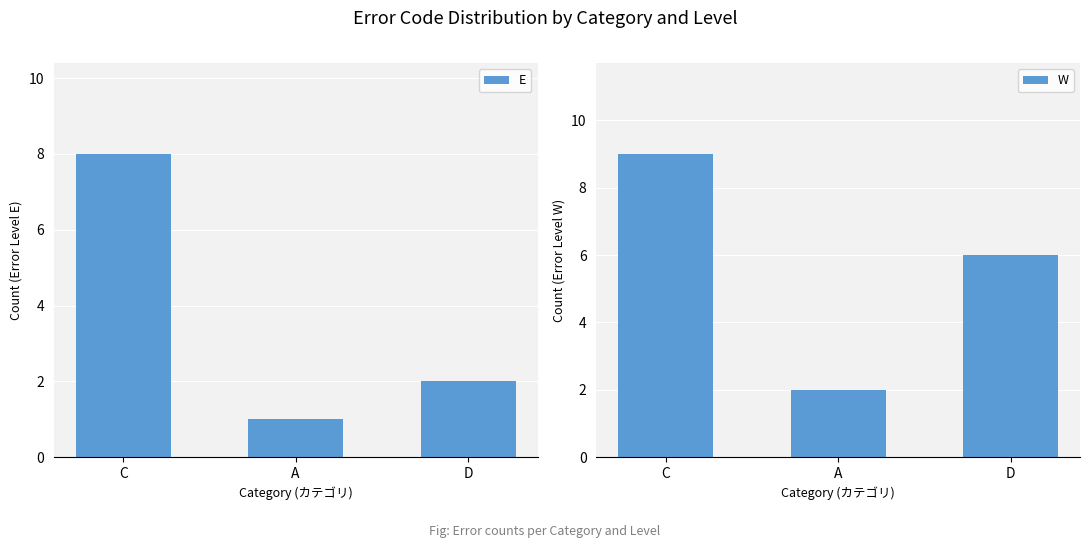

Is the value of E at C greater than the value of W at D?

Yes